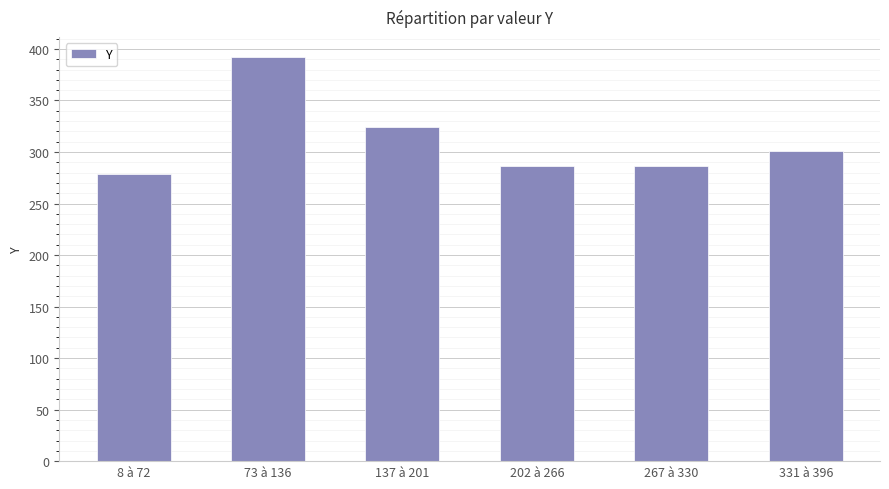

Which label corresponds to the largest value in the chart?

73 à 136